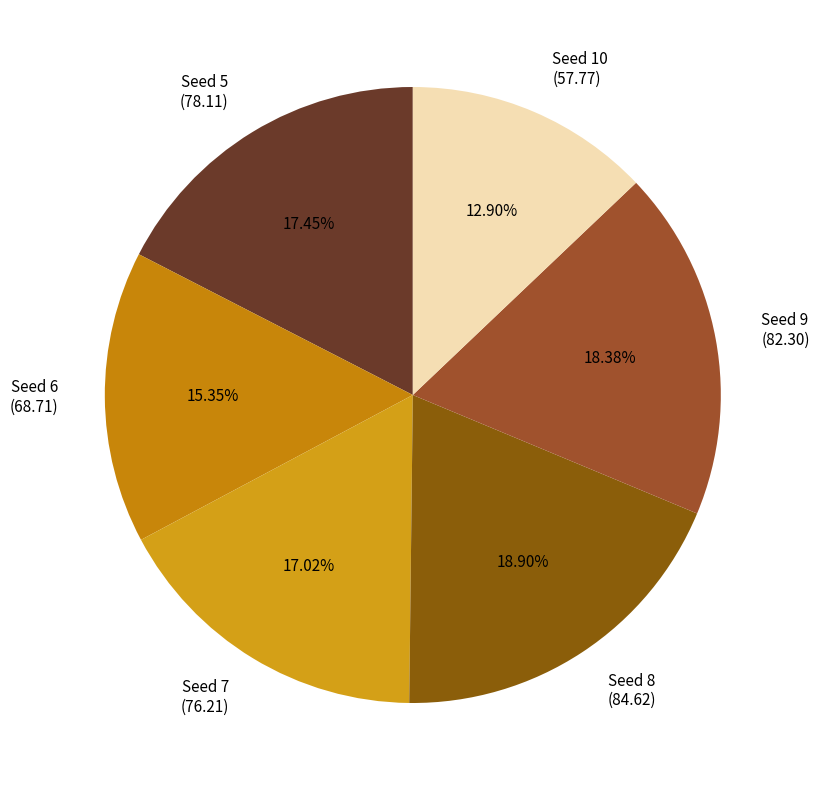

Is there any slice that represents more than half of the pie?

No